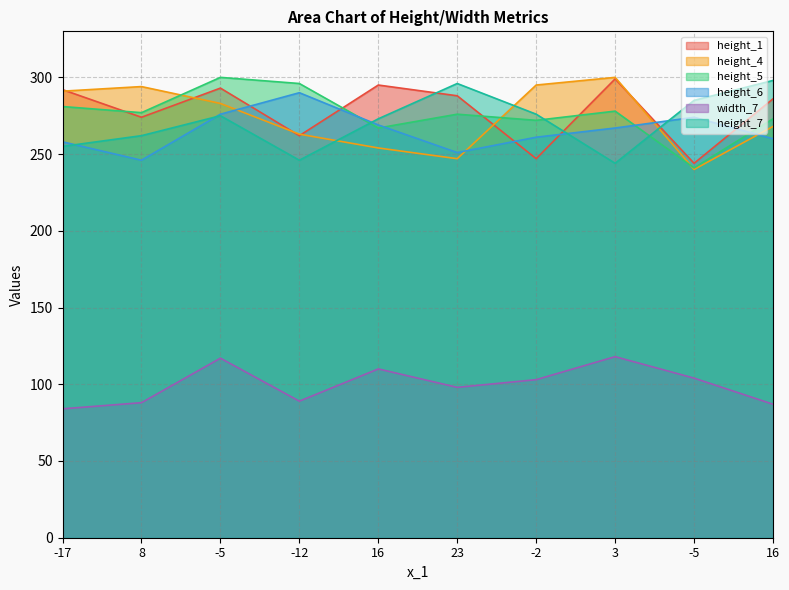

What is the total value across all series at -2?

1454